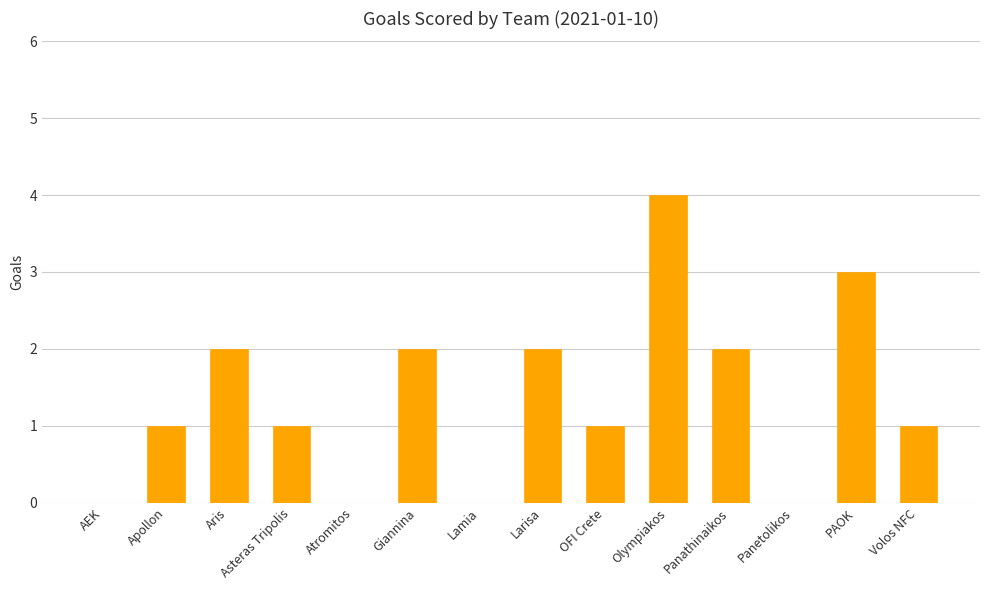

Approximately how many times larger is the value at Aris compared to Panathinaikos?

1.0